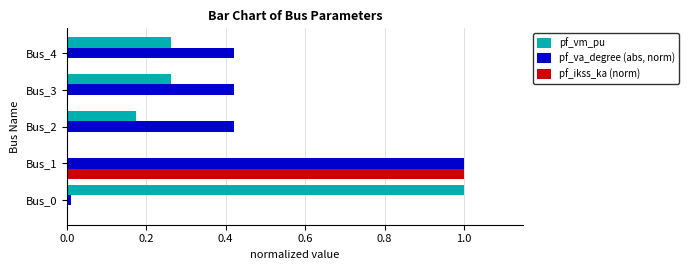

What is the maximum value for pf_va_degree (abs, norm)?

1.0